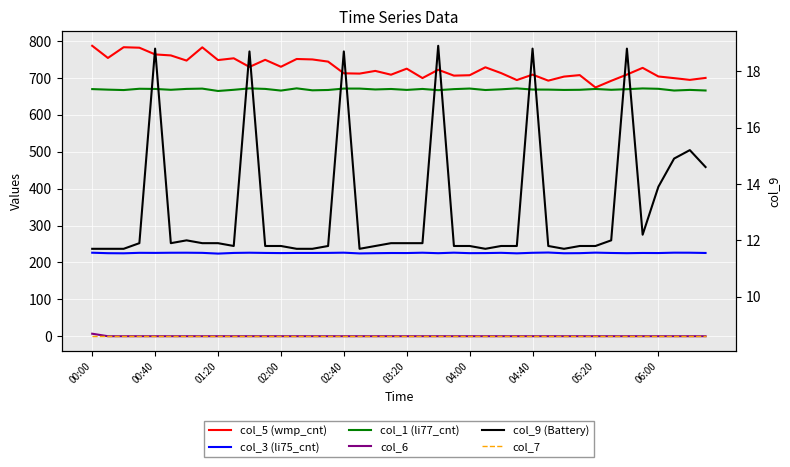

Where does the col_1 (li77_cnt) series first go above 669?

00:00